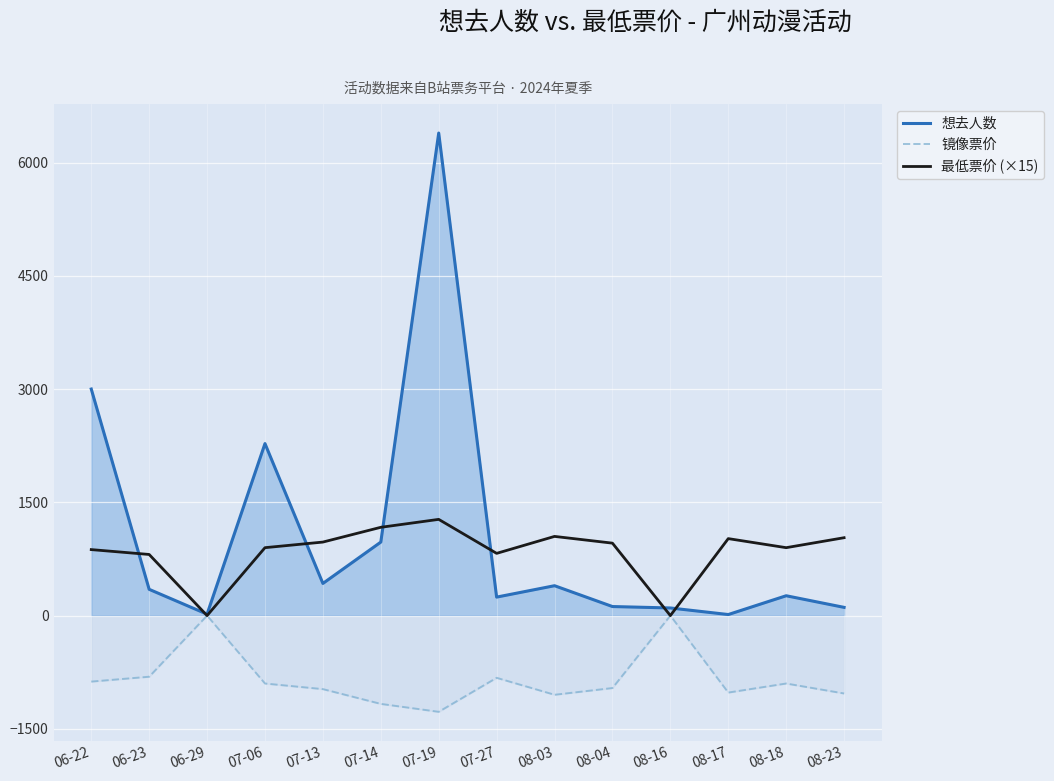

At which label does 想去人数 reach its minimum?

08-17